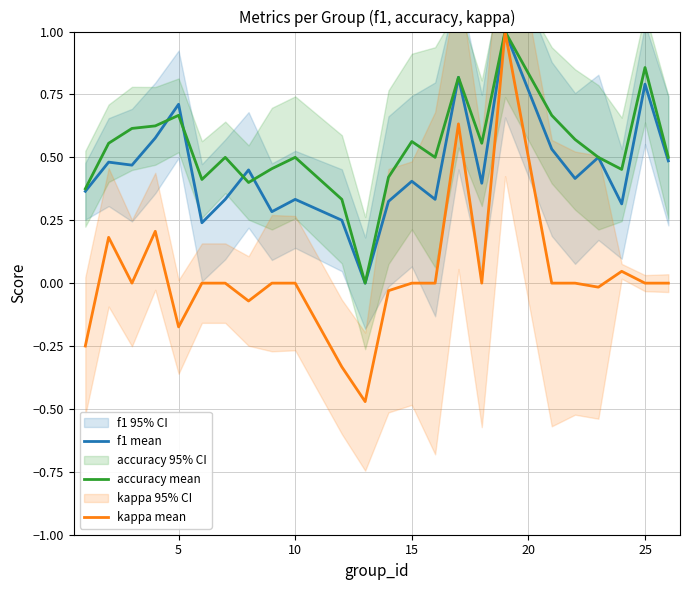

True or false: kappa mean has a value of -0.7 at 15.

False